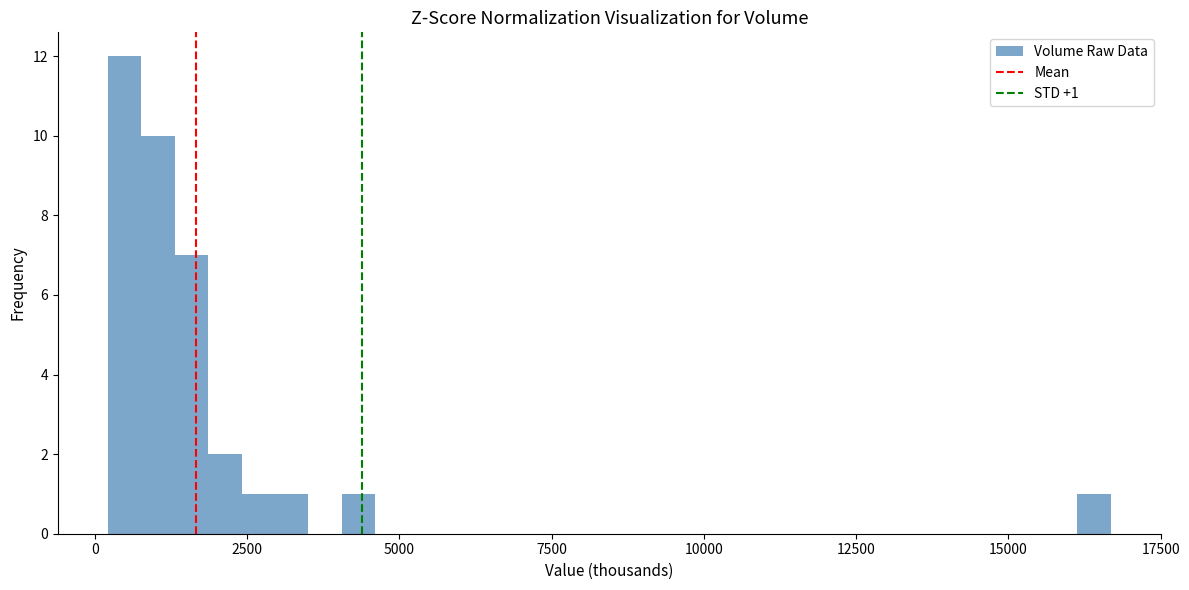

Read against the x-axis, roughly where is the centre of the tallest bar?

500